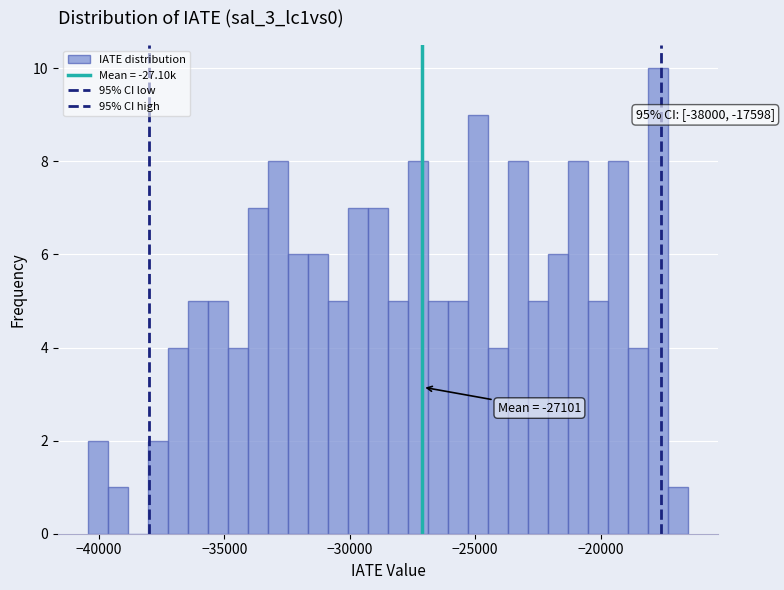

Read against the x-axis, roughly where is the centre of the tallest bar?

-17500